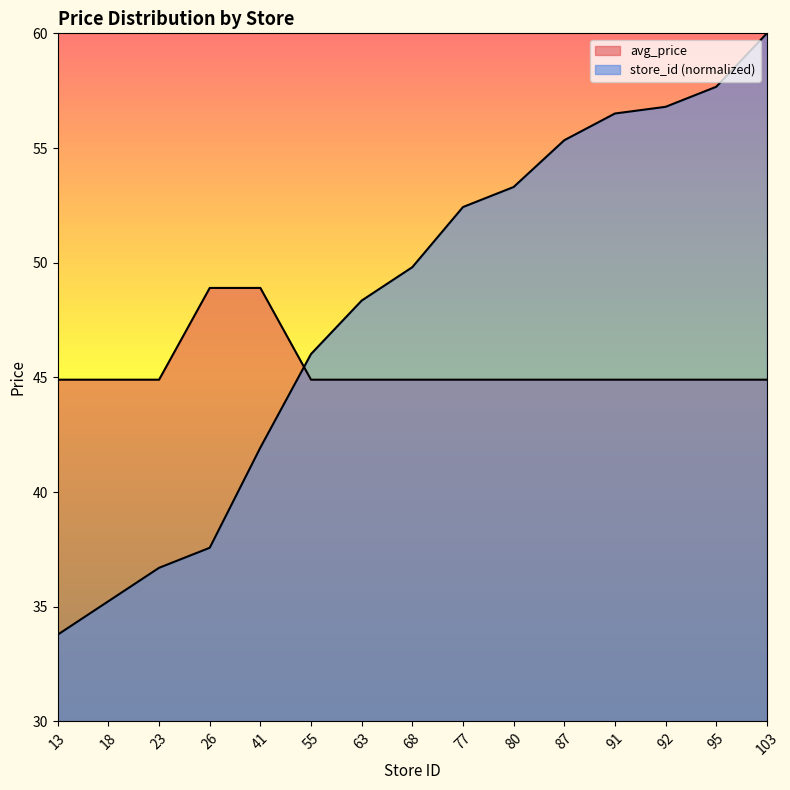

What is the difference between the highest and lowest values at 55?

1.1